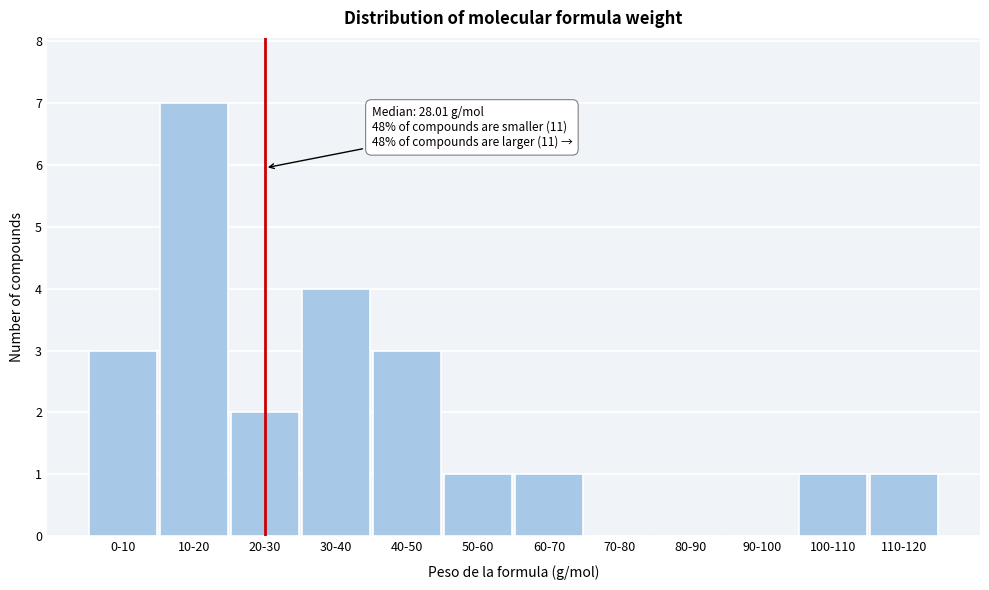

Reading right to left, list all the values displayed in this chart.

110-120=1	100-110=1	90-100=0	80-90=0	70-80=0	60-70=1	50-60=1	40-50=3	30-40=4	20-30=2	10-20=7	0-10=3